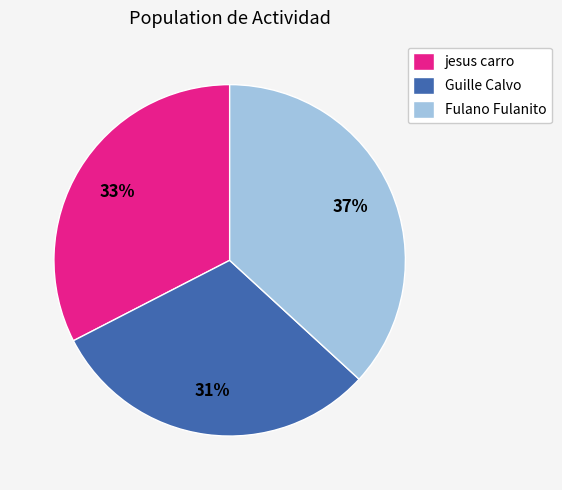

Do Fulano Fulanito and Guille Calvo together represent more than half of the pie?

Yes